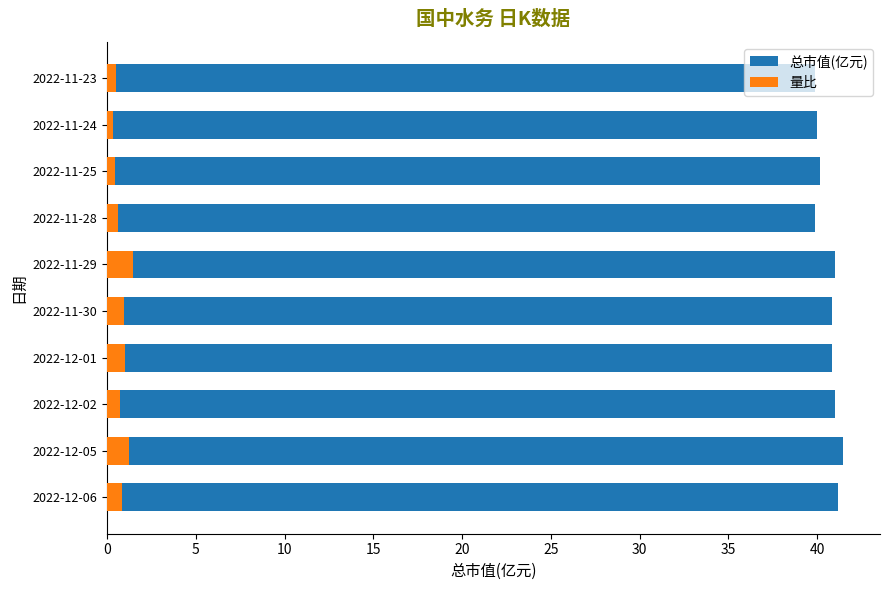

Between 2022-12-05 and 2022-11-29, which is larger?

2022-12-05